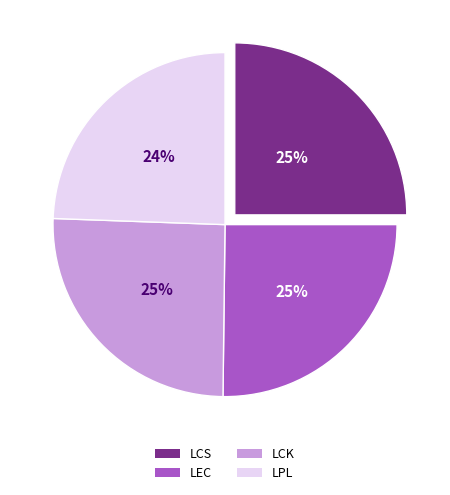

To the nearest percent, what percentage of the pie is LPL?

24%